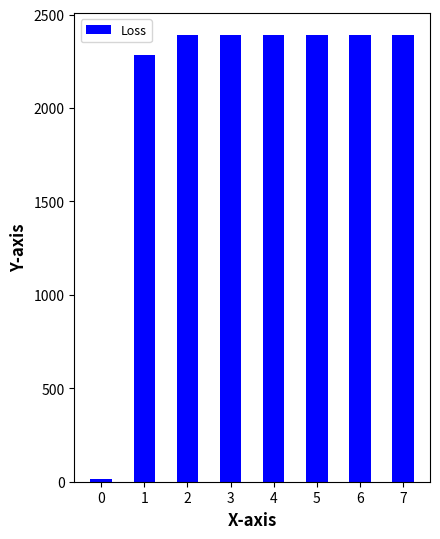

At which label does the data first exceed 2389?

2